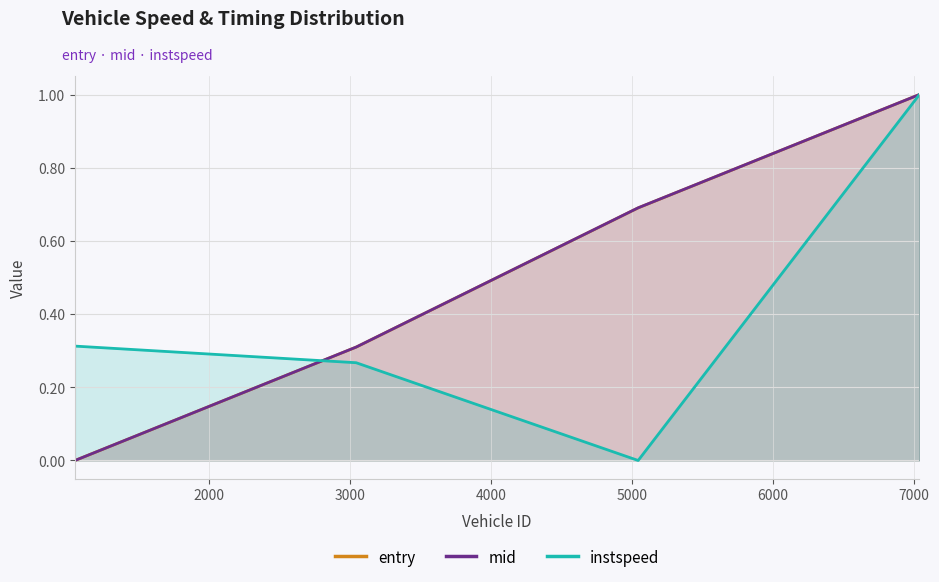

At which label is mid closest to 0?

1048.0